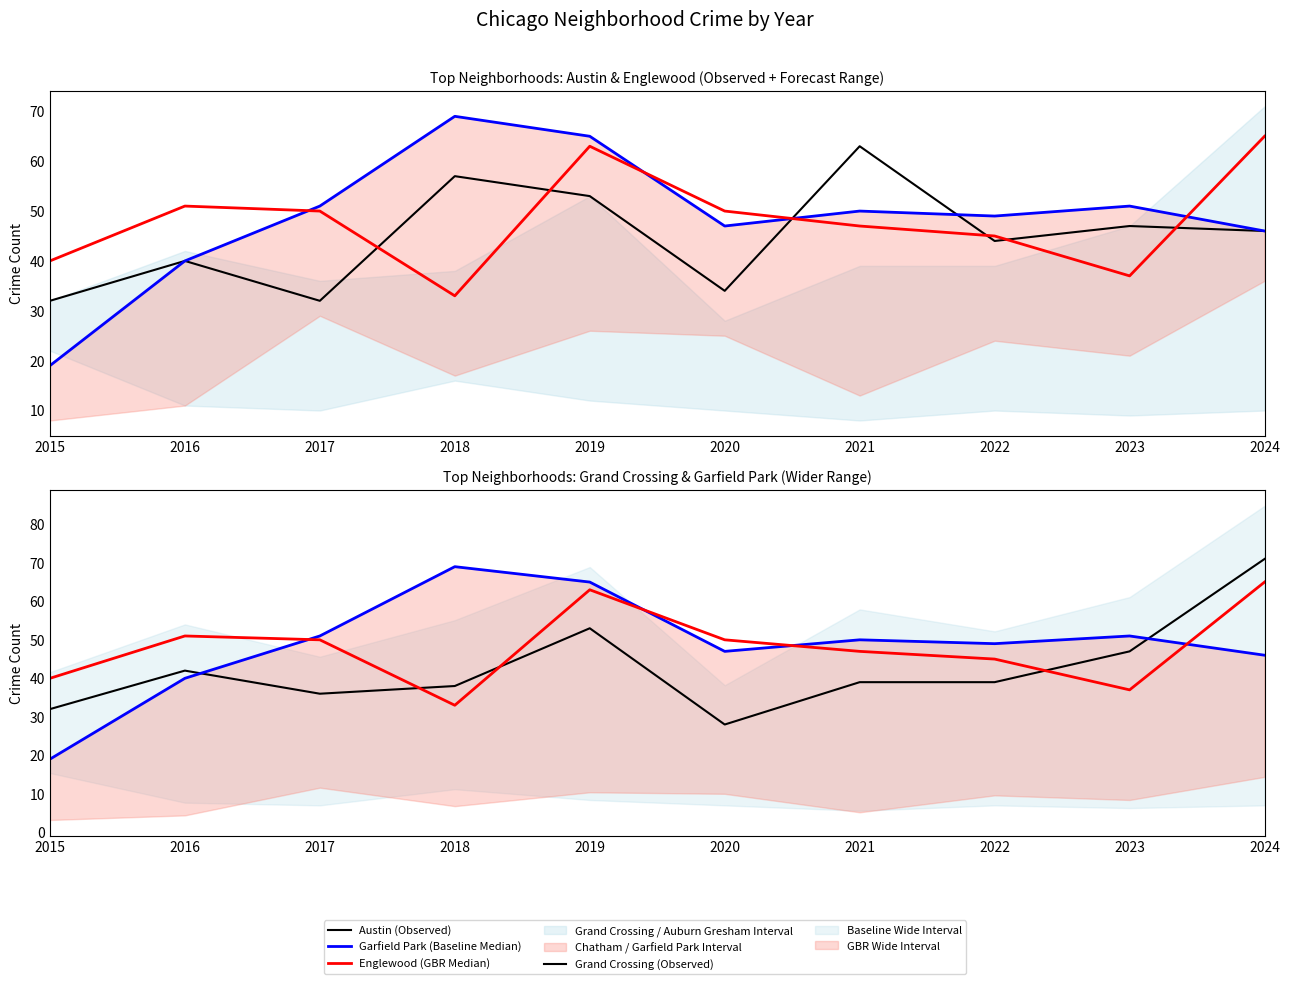

List the labels in order of Grand Crossing (Observed) value, largest first.

2024, 2019, 2023, 2016, 2021, 2022, 2018, 2017, 2015, 2020